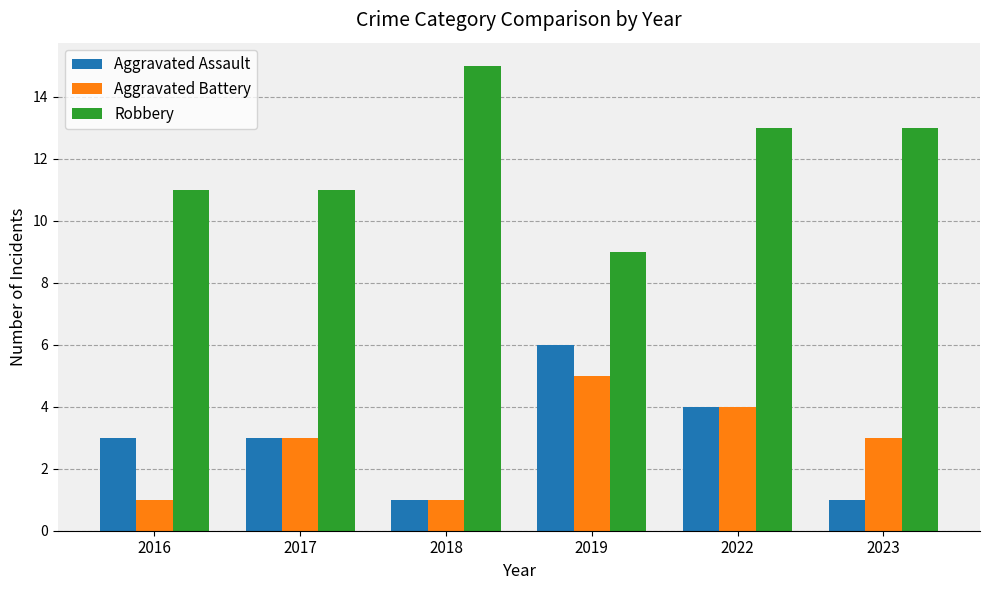

How many groups of bars are there?

6